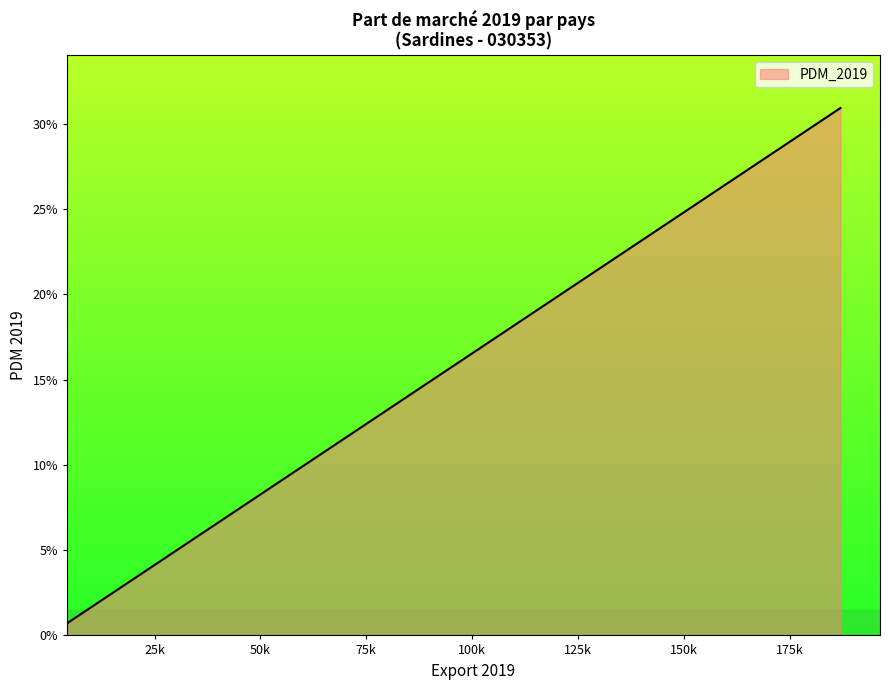

Is this an area chart (filled region under the line)?

Yes